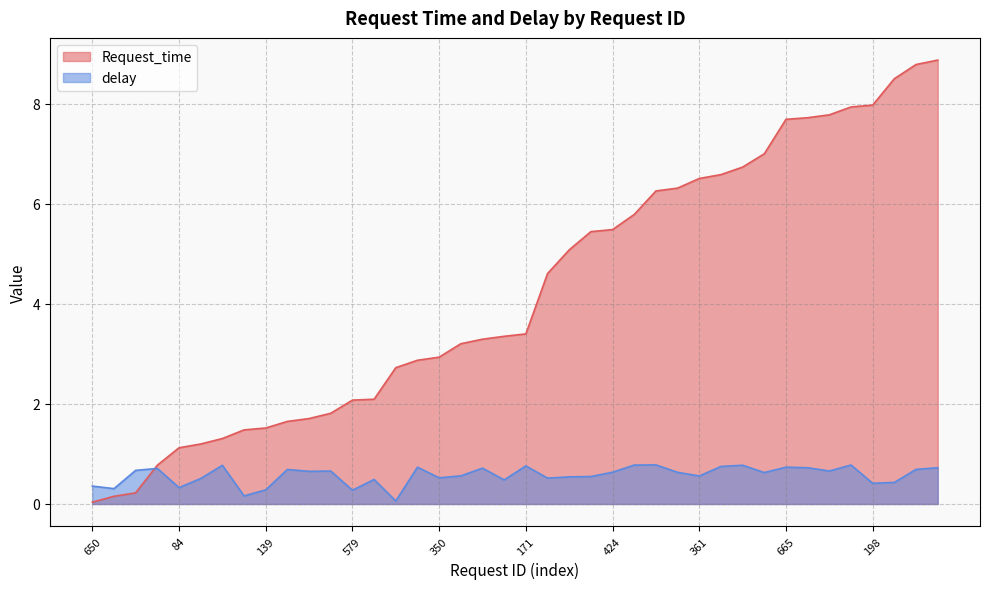

What is the maximum value shown in the chart?

8.9